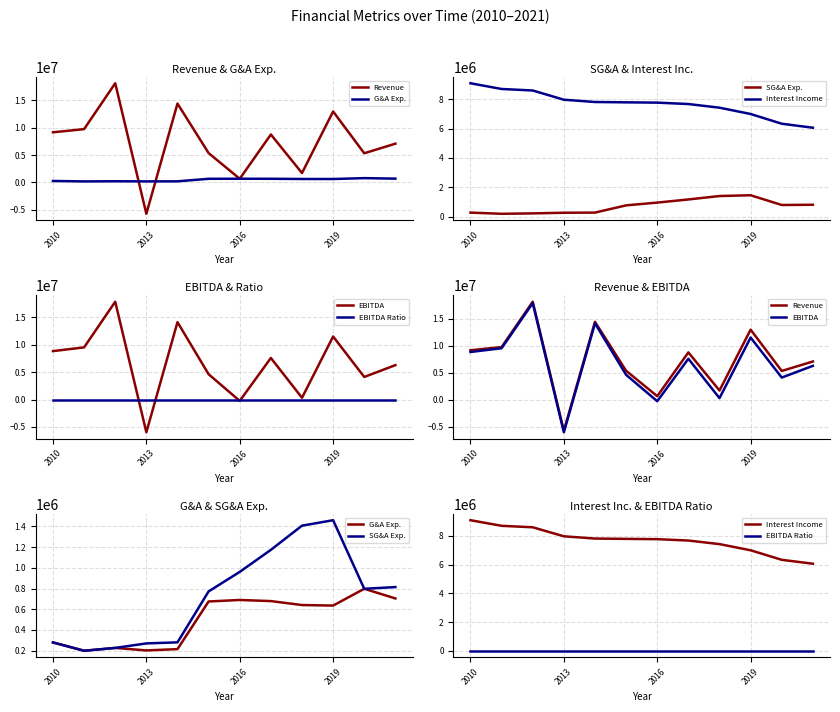

Does the chart display data point markers on the line(s)?

No